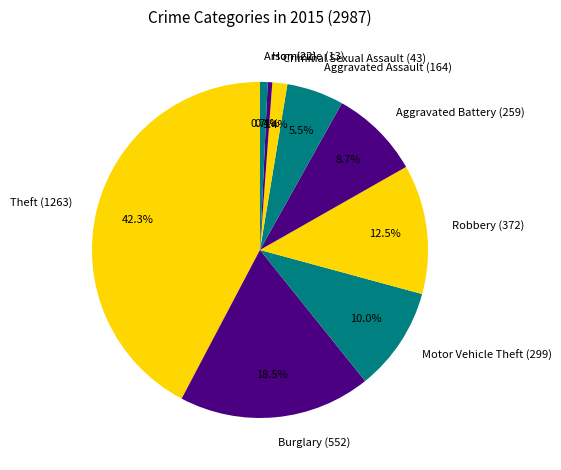

Count the number of slices in the pie.

9